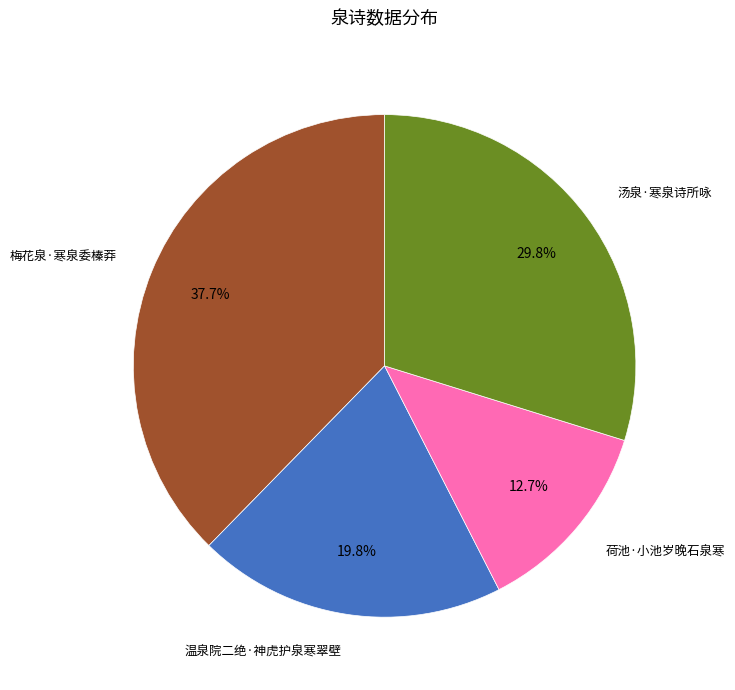

What percentage is the 汤泉·寒泉诗所咏 slice, to the nearest percent?

30%